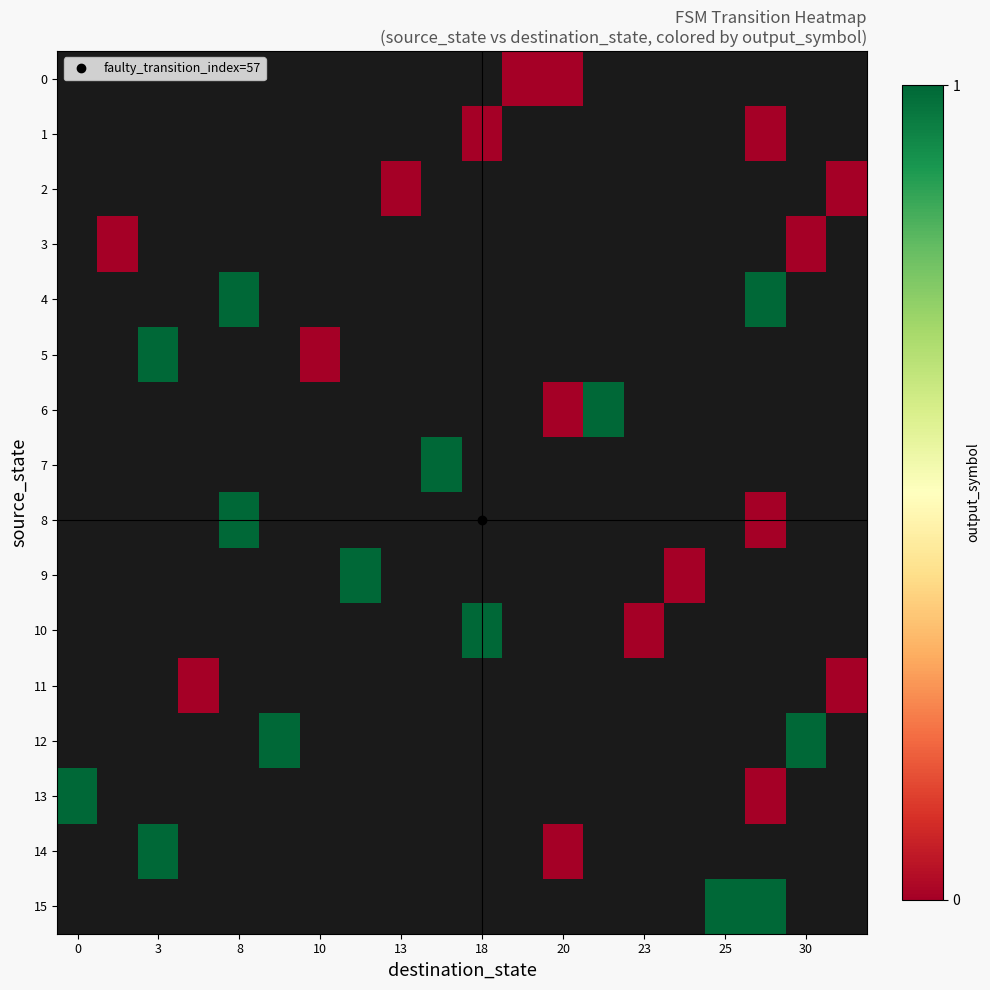

Which series has the widest spread of values?

13